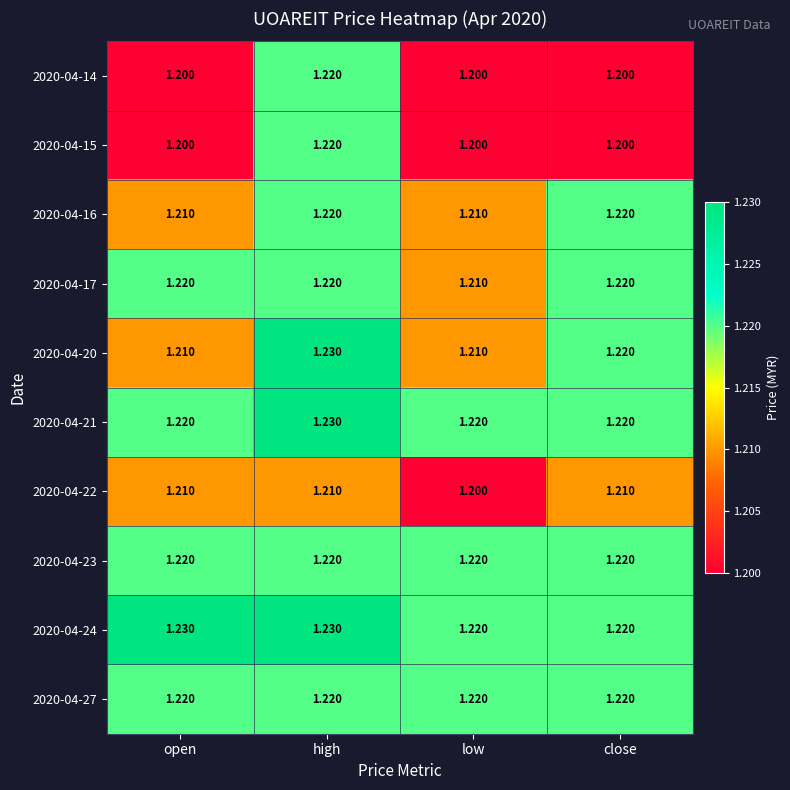

Which series has the largest total across all categories?

2020-04-24